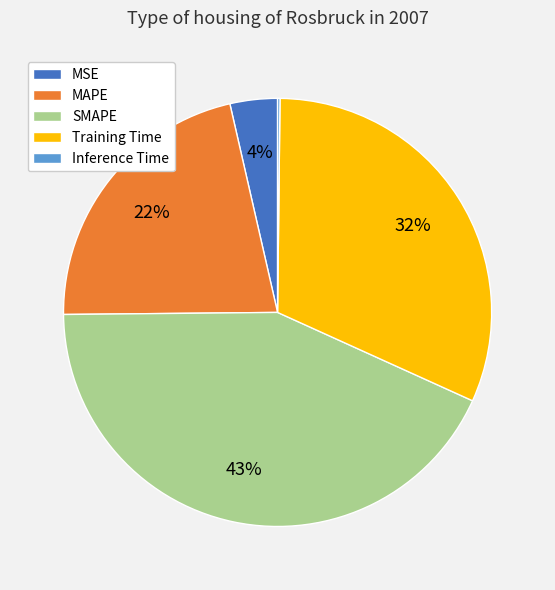

To the nearest percent, what is the average slice percentage?

20%